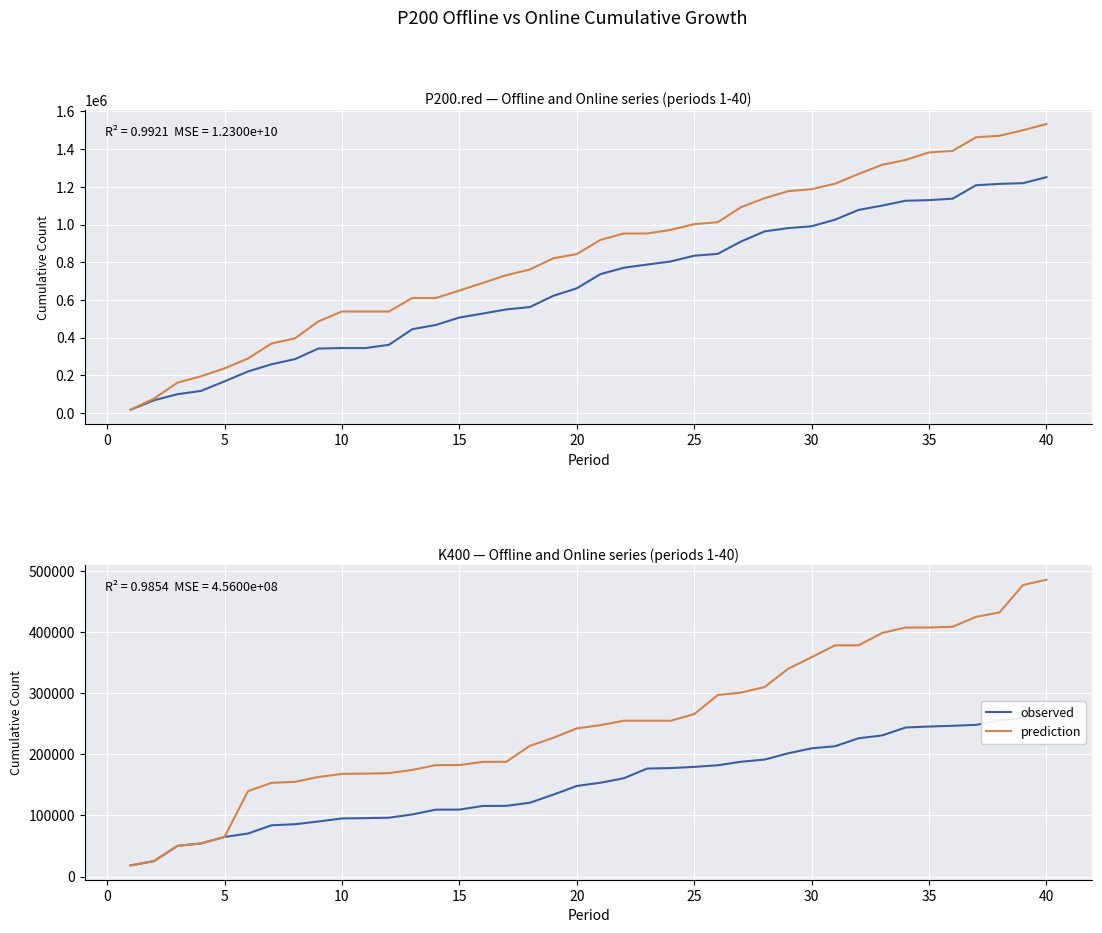

Is the value of prediction at 33 greater than the value of Online at 21?

No